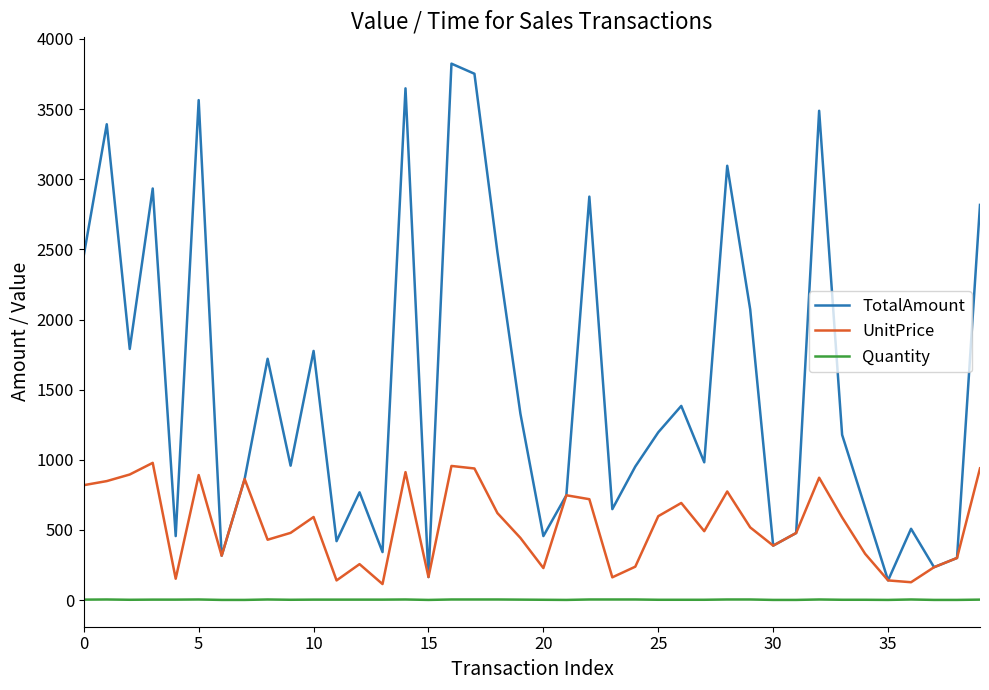

What is the lowest value of the UnitPrice series?

114